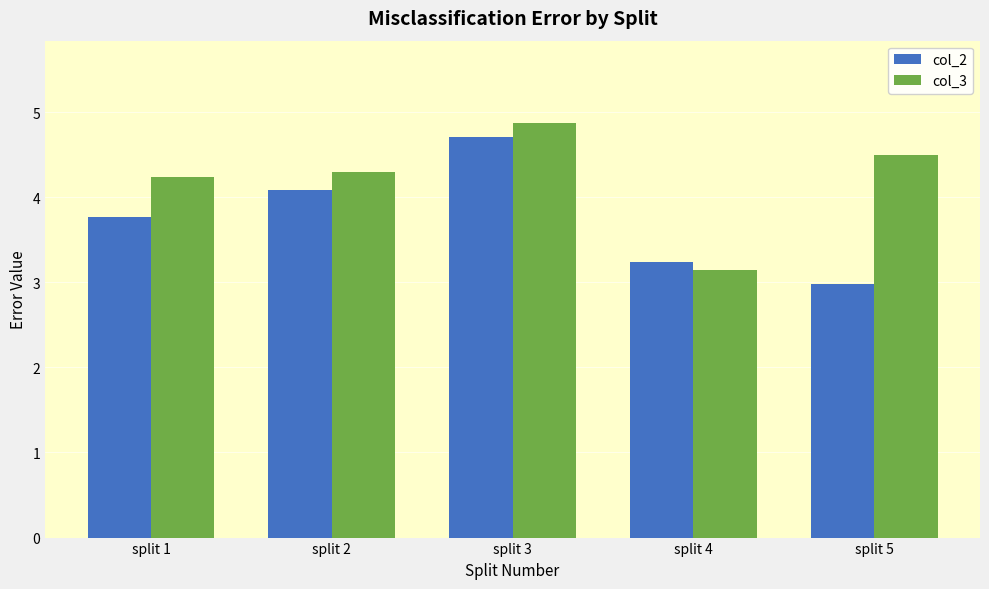

Rank the series by their average value, from lowest to highest.

col_2, col_3